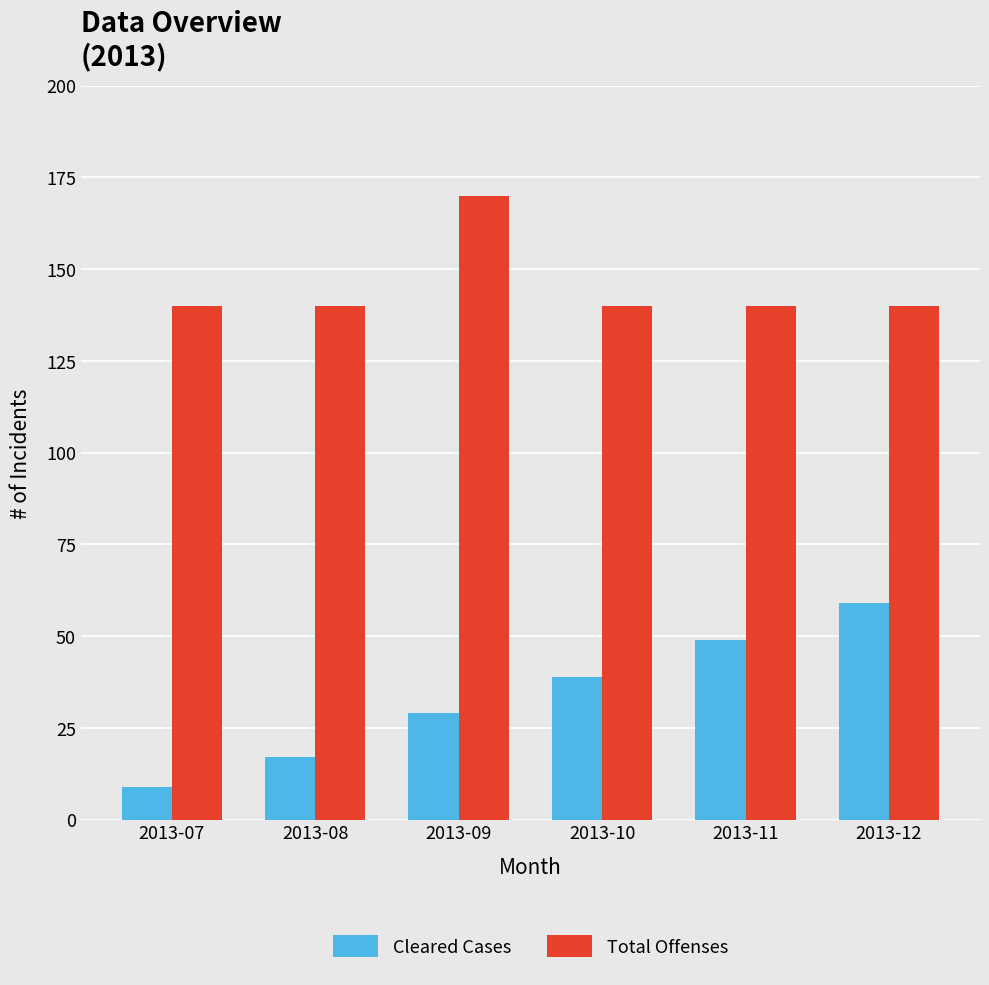

What is the difference between the Cleared Cases values at 2013-08 and 2013-11?

32